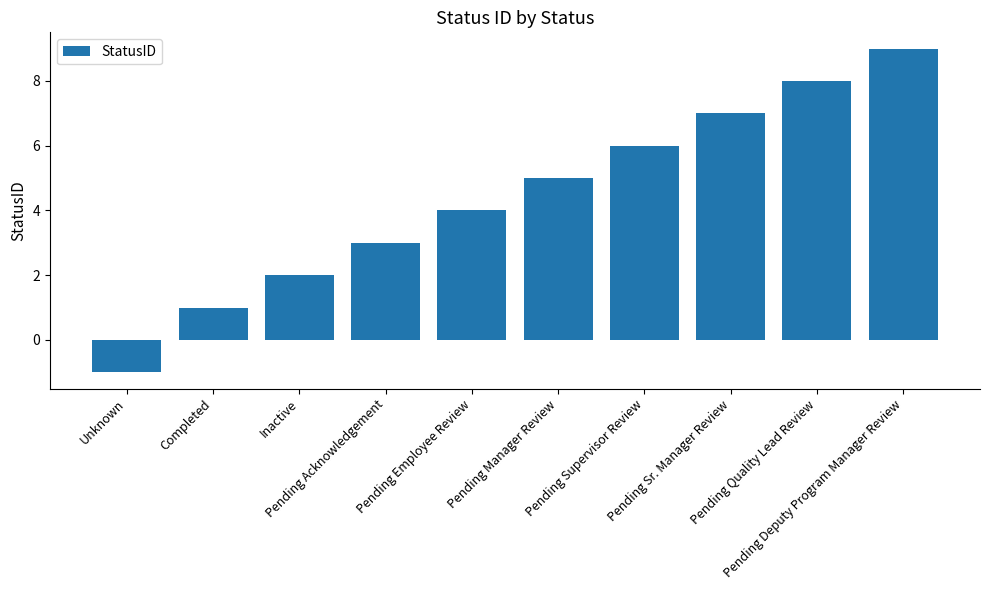

List the labels in order of value, smallest first.

Unknown, Completed, Inactive, Pending Acknowledgement, Pending Employee Review, Pending Manager Review, Pending Supervisor Review, Pending Sr. Manager Review, Pending Quality Lead Review, Pending Deputy Program Manager Review